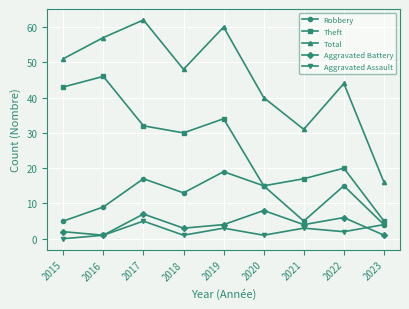

At which label does Robbery reach its peak?

2019